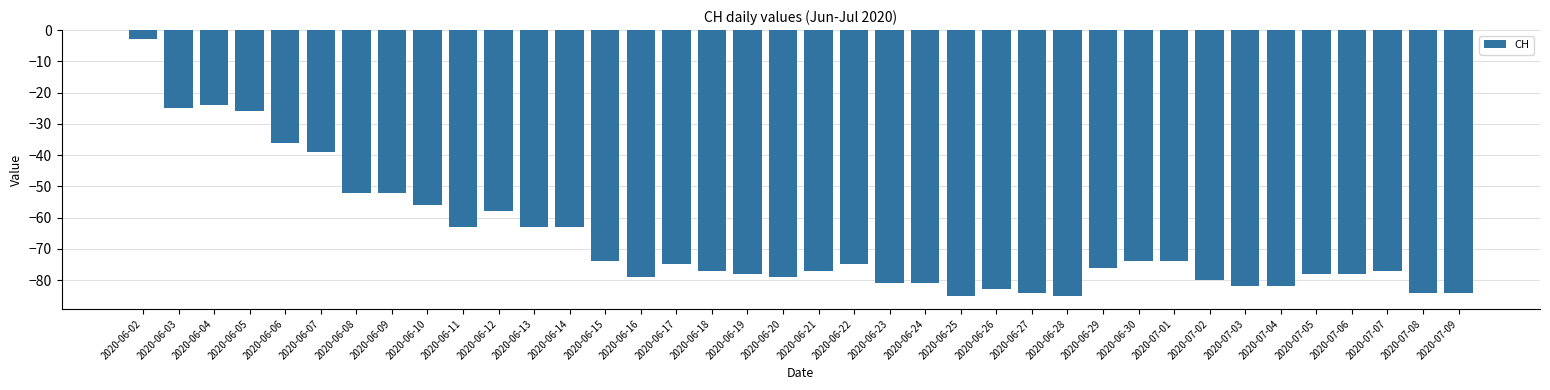

What is the average value?

-67